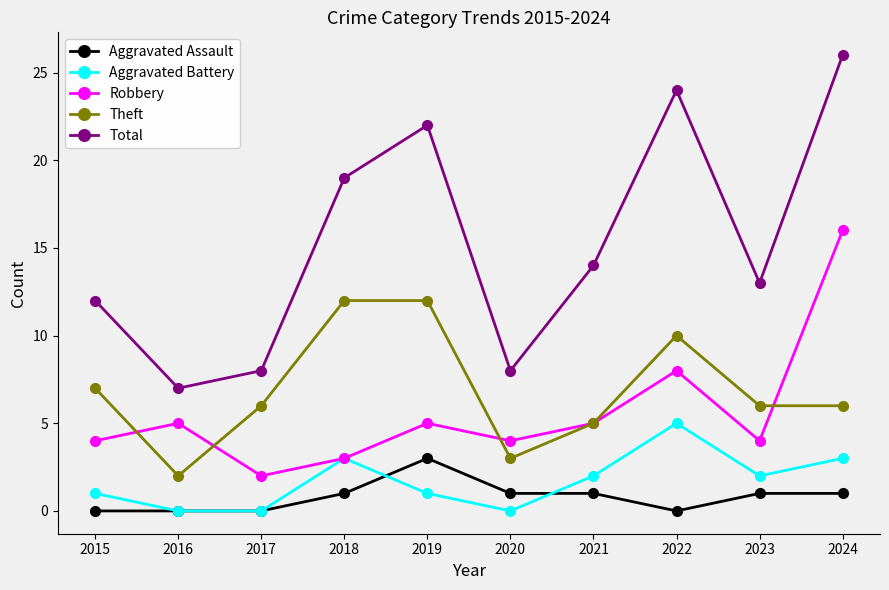

Between 2016 and 2023, which series saw the biggest shift?

Total